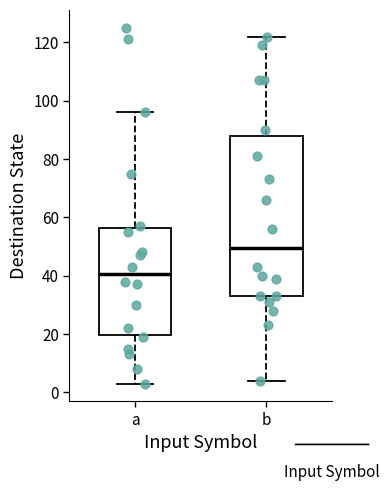

Which box has the highest median line?

b